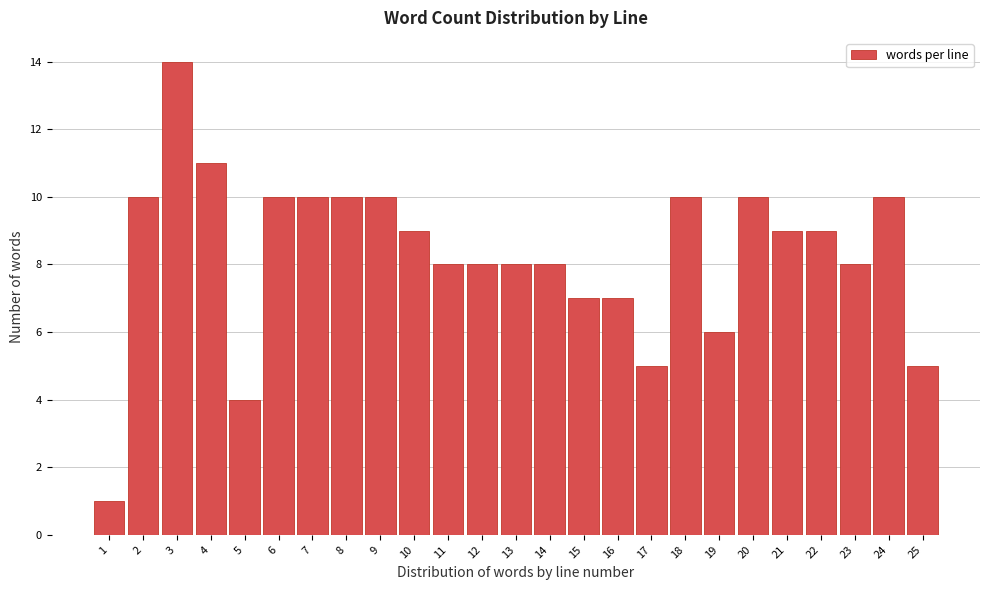

Reading left to right, transcribe this chart: for each bar, give the range it covers on the x-axis and its height. The values are not printed on the chart, so give them approximately, as read against the axis.

0.5 to 1.5: 1
1.5 to 2.5: 10
2.5 to 3.5: 14
3.5 to 4.5: 11
4.5 to 5.5: 4
5.5 to 6.5: 10
6.5 to 7.5: 10
7.5 to 8.5: 10
8.5 to 9.5: 10
9.5 to 10.5: 9
10.5 to 11.5: 8
11.5 to 12.5: 8
12.5 to 13.5: 8
13.5 to 14.5: 8
14.5 to 15.5: 7
15.5 to 16.5: 7
16.5 to 17.5: 5
17.5 to 18.5: 10
18.5 to 19.5: 6
19.5 to 20.5: 10
20.5 to 21.5: 9
21.5 to 22.5: 9
22.5 to 23.5: 8
23.5 to 24.5: 10
24.5 to 25.5: 5